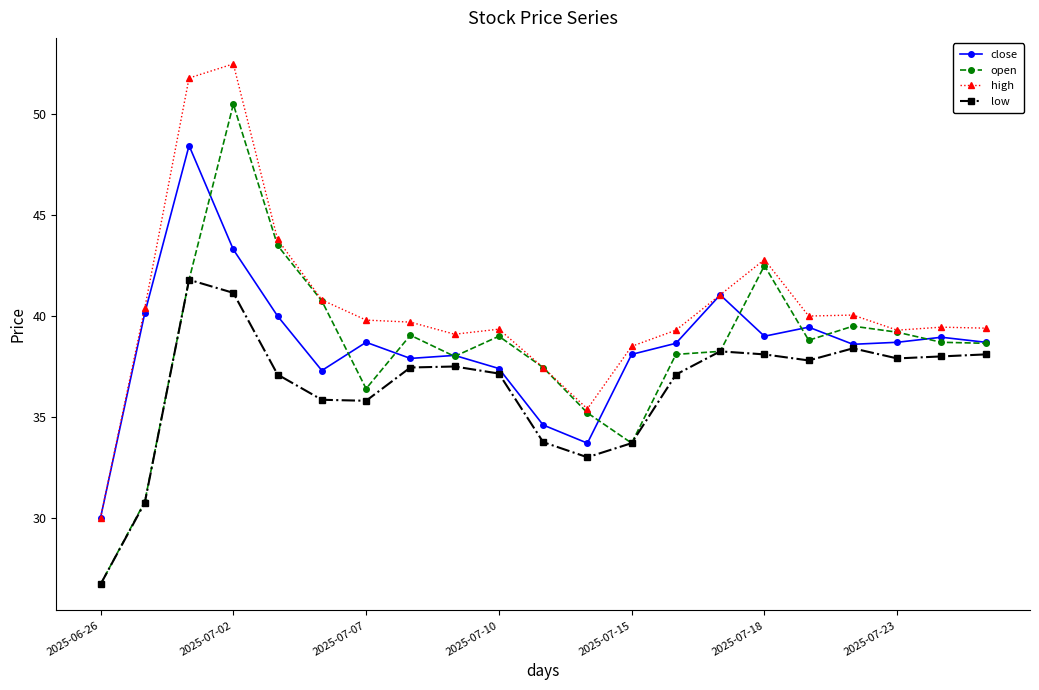

List the series in order of their peak value, highest first.

high, open, close, low